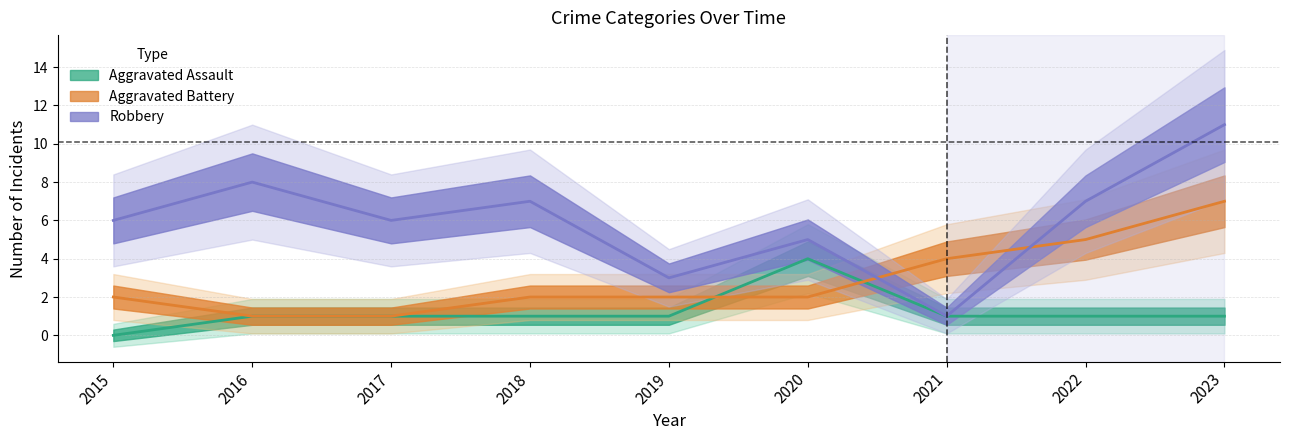

What is the minimum value for Robbery?

1